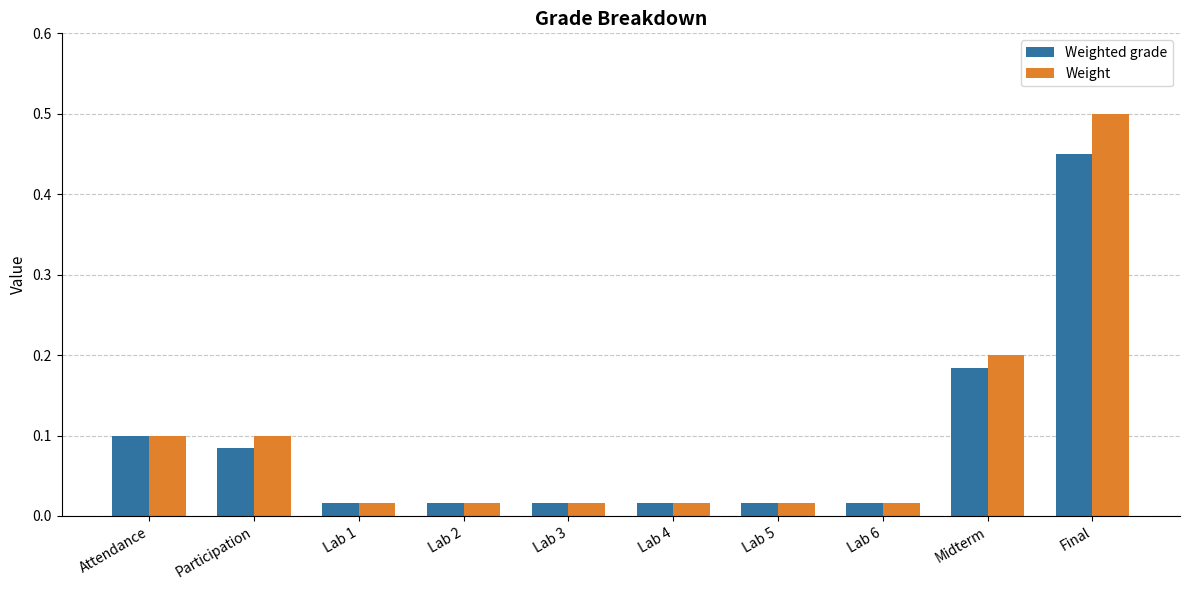

Between Participation and Final, which series saw the biggest shift?

Weight